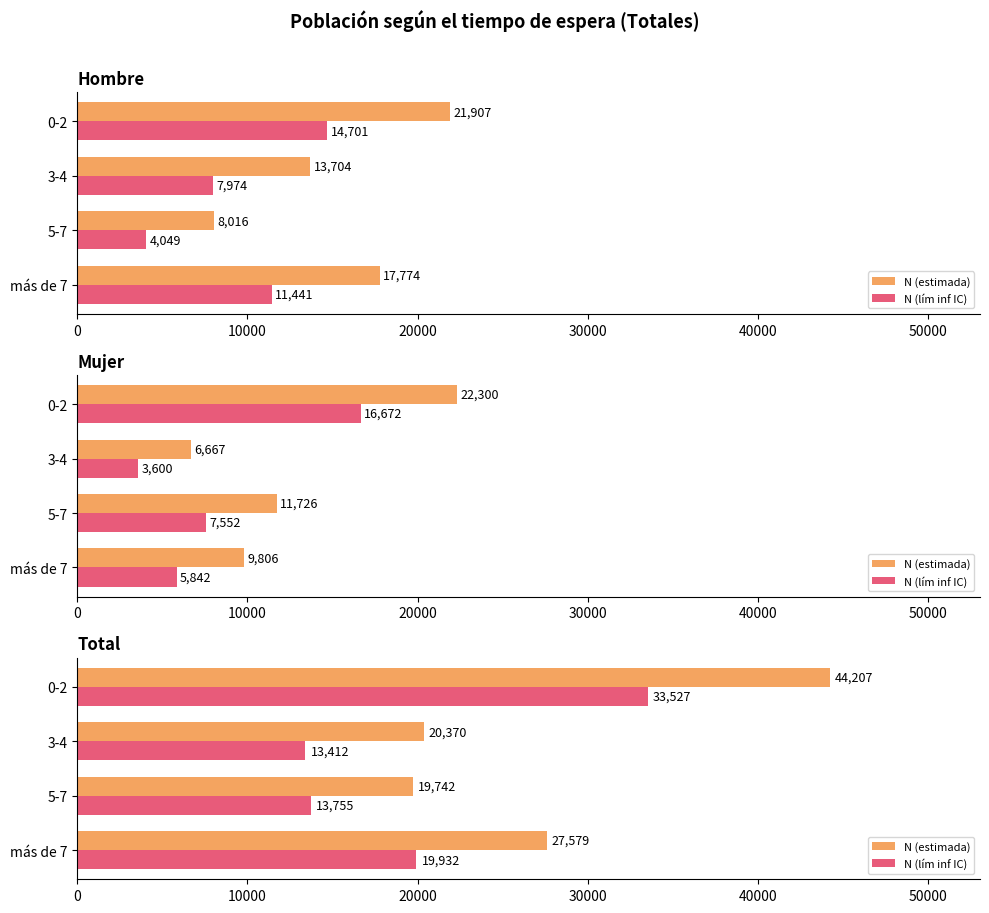

Which series has the largest range (max minus min)?

N (estimada)